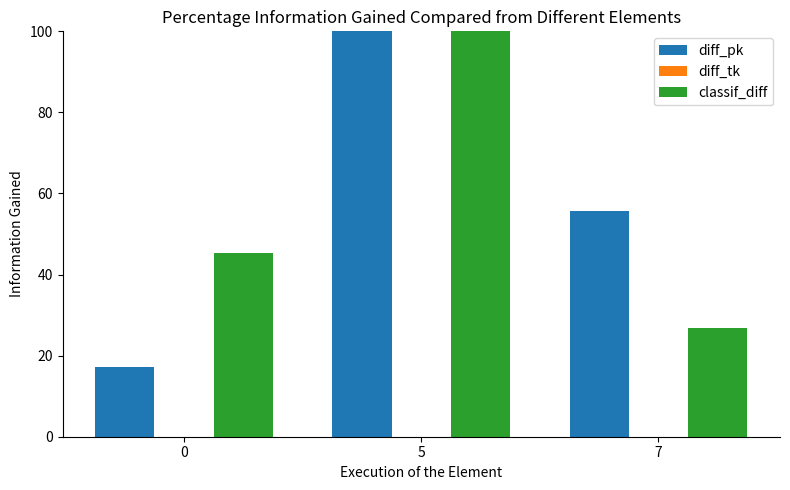

How many data points does each series have?

3